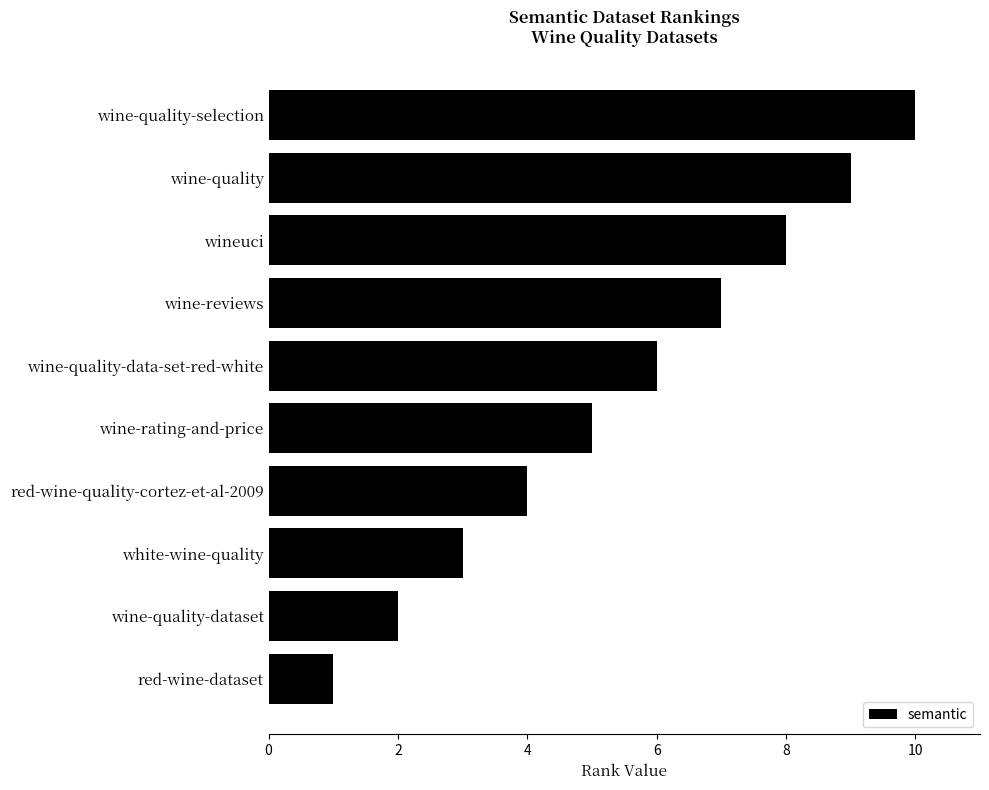

What is the label of the 2nd bar from the bottom?

wine-quality-dataset